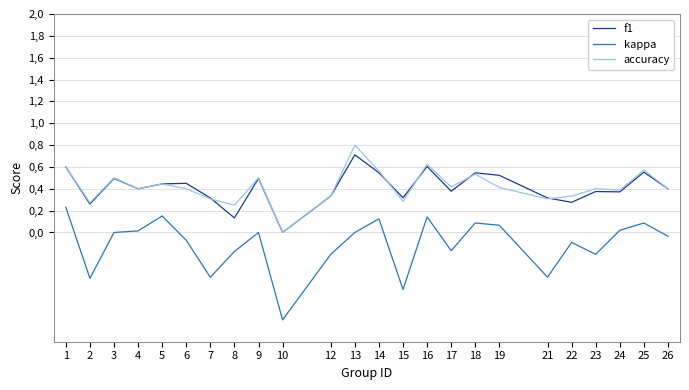

What is the total value across all series at 14?

1.2